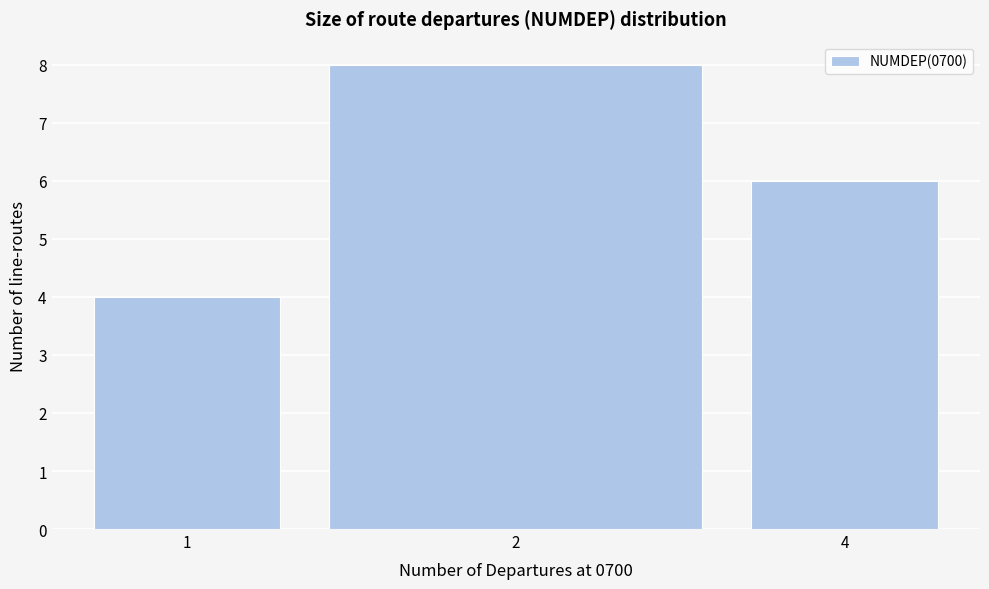

Reading left to right, transcribe all the data shown in this chart.

1=4	2=8	4=6